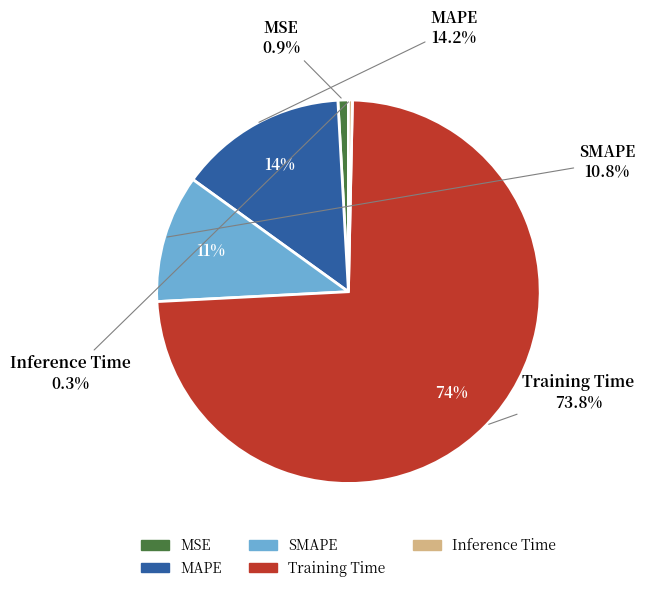

Does any single category account for the majority?

Yes